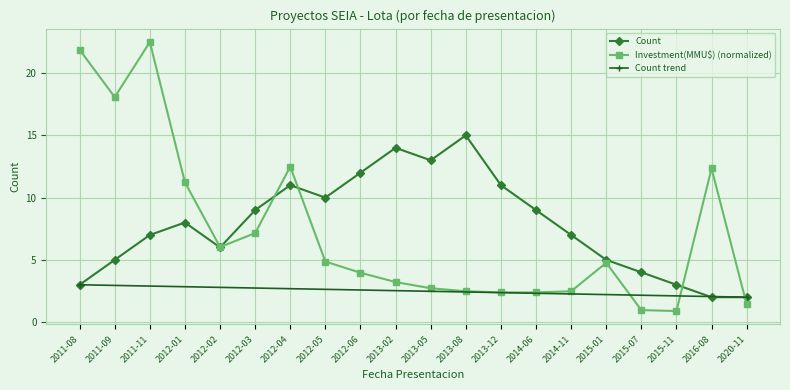

Which label corresponds to the largest value in the chart?

2011-11